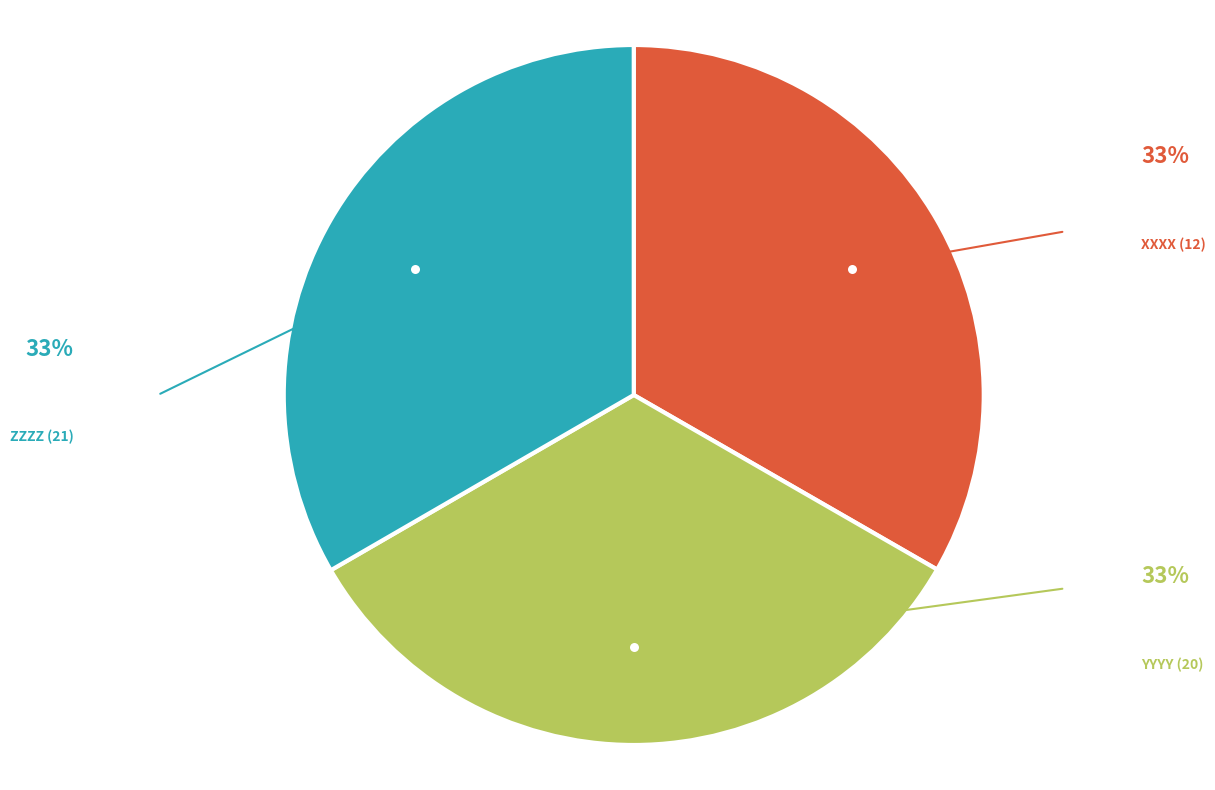

What is the ratio of the value at XXXX (12) to the value at YYYY (20)?

1.0